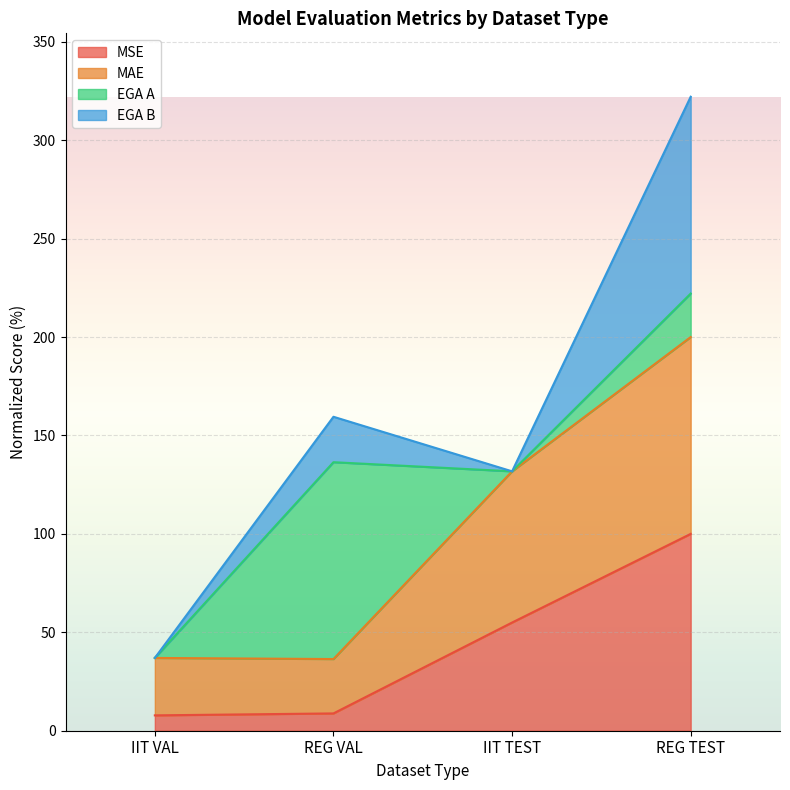

True or false: MSE has more than 1 interior local peaks.

False